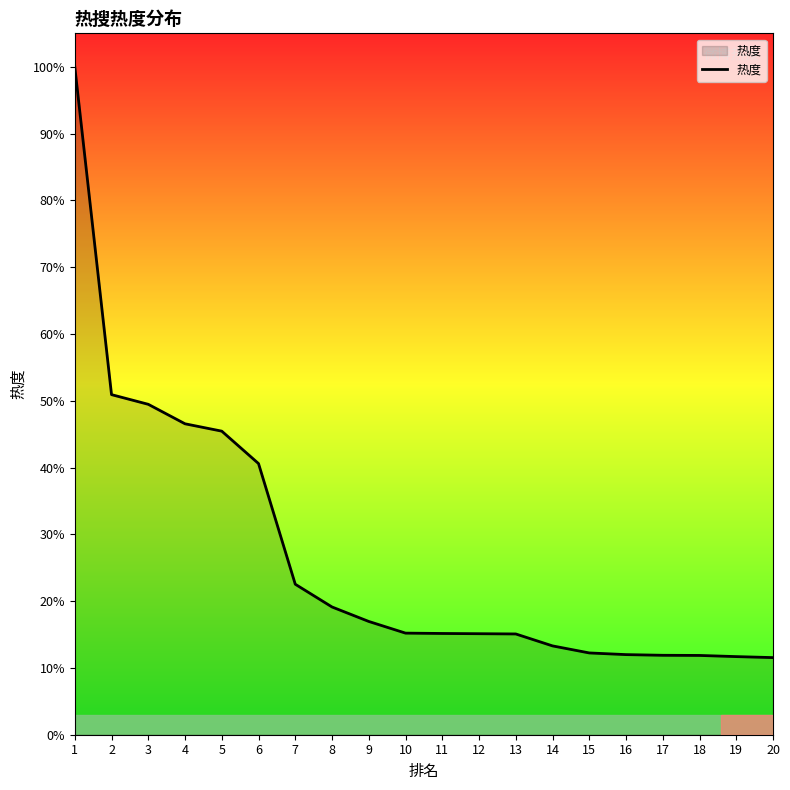

Does the chart display data point markers on the line(s)?

No